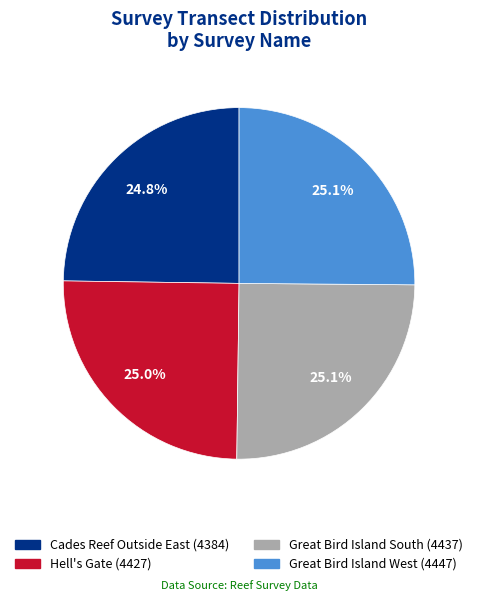

Is it true that Great Bird Island South is 13% of the pie?

False